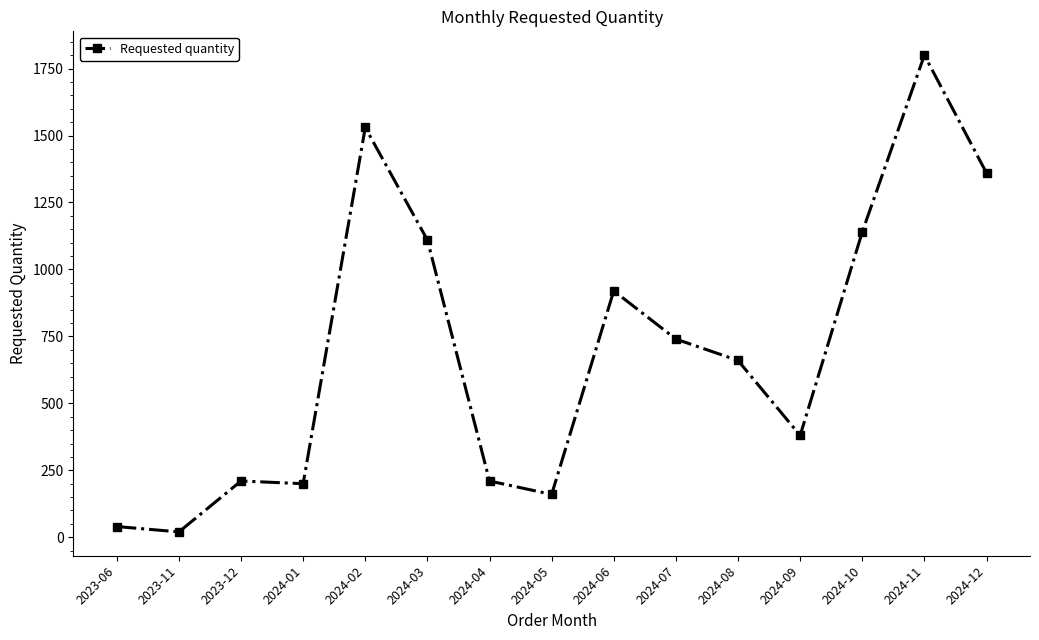

What is the change in value from 2024-03 to 2024-11?

+690